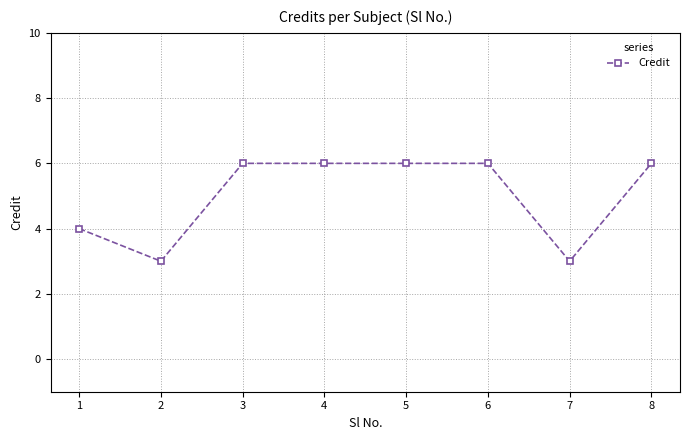

Reading right to left, extract all data points from this chart.

8=6	7=3	6=6	5=6	4=6	3=6	2=3	1=4